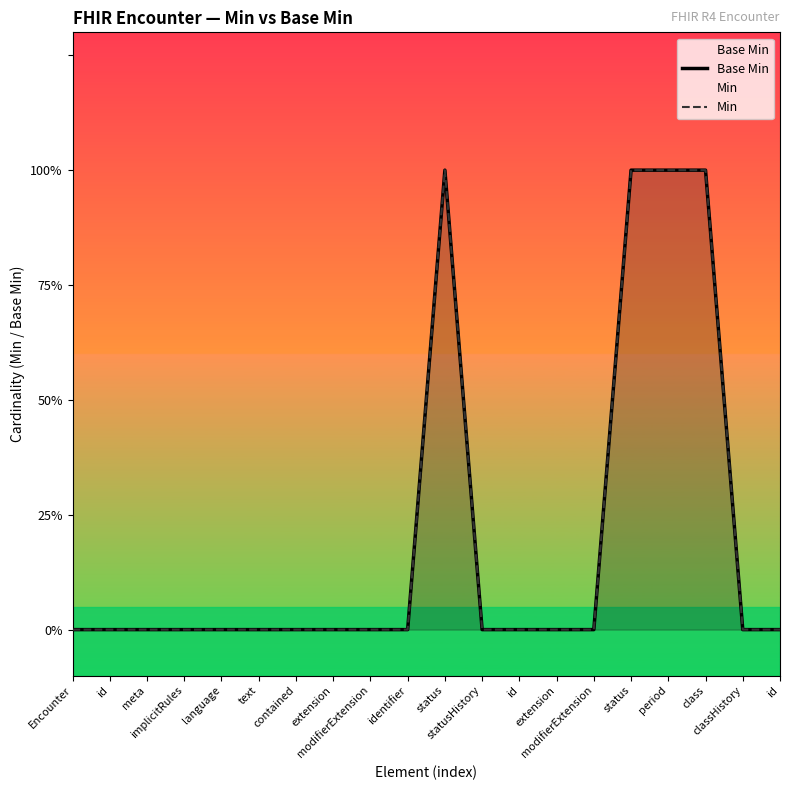

At how many categories does at least one series exceed 0?

4